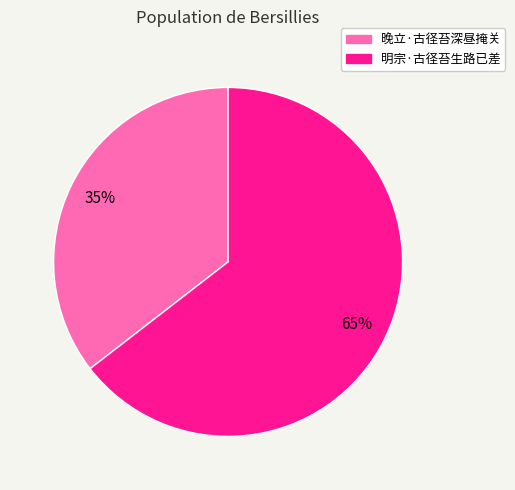

Is the sum of 明宗·古径苔生路已差 and 晚立·古径苔深昼掩关 greater than half?

Yes